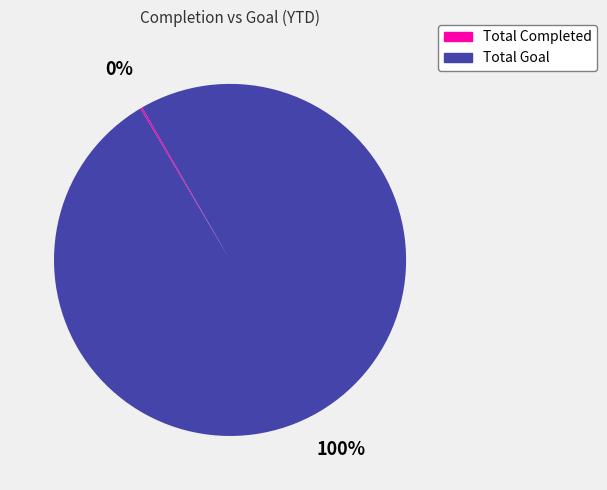

To the nearest percent, what is the difference between the largest and smallest slice percentages?

100%